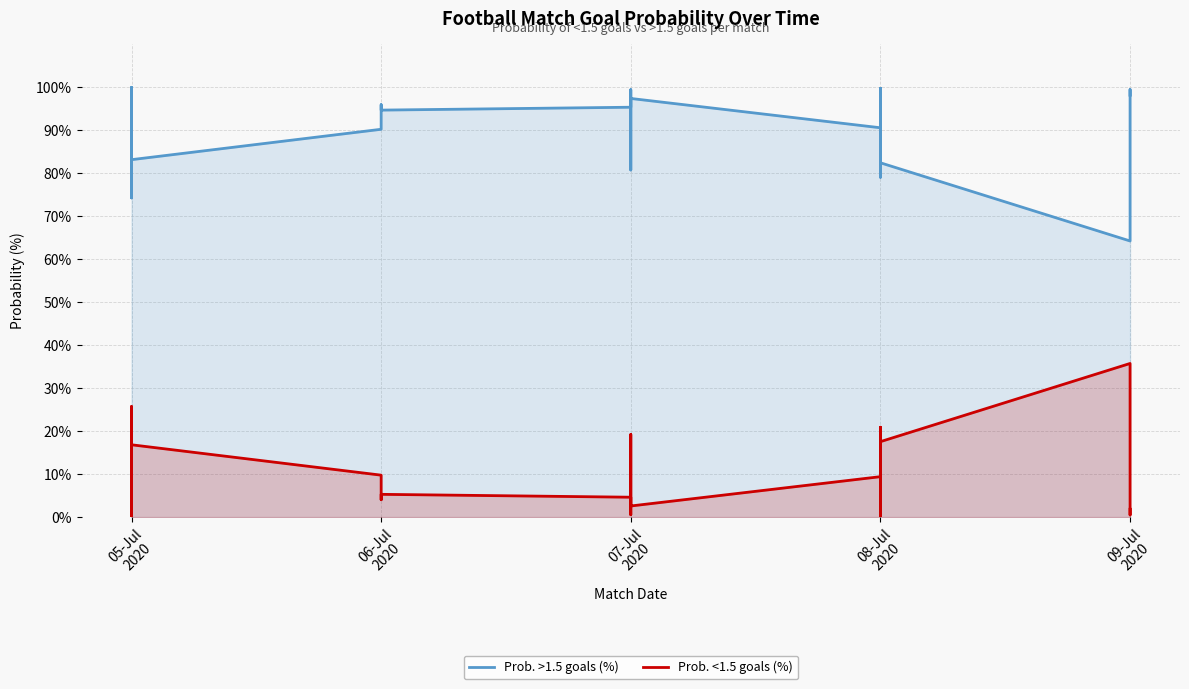

Between 05-Jul 2020 and 08-Jul 2020, which series saw the biggest shift?

Prob. >1.5 goals (%)